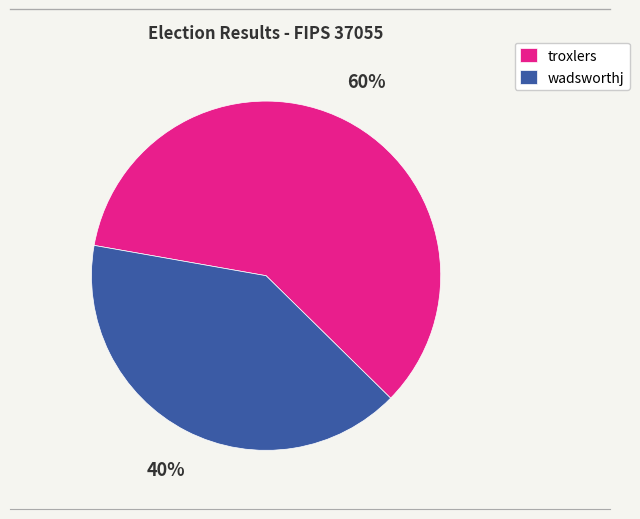

To the nearest percent, what is the average slice percentage?

50%